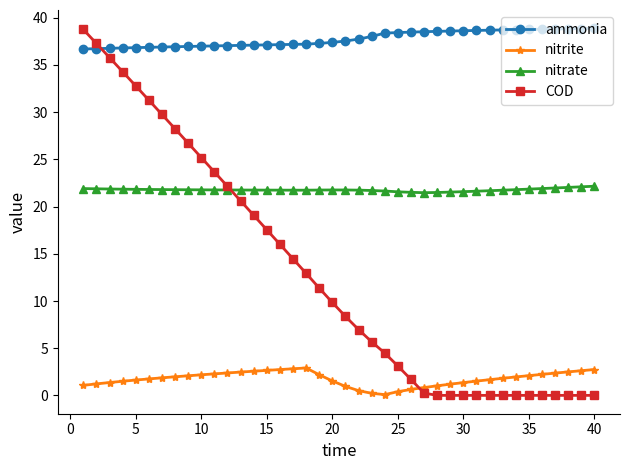

At how many categories does at least one series exceed 12?

40